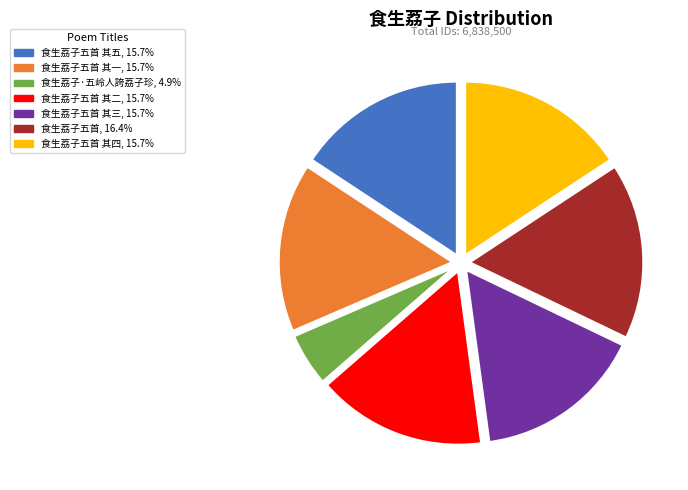

Is there a majority slice in this chart?

No